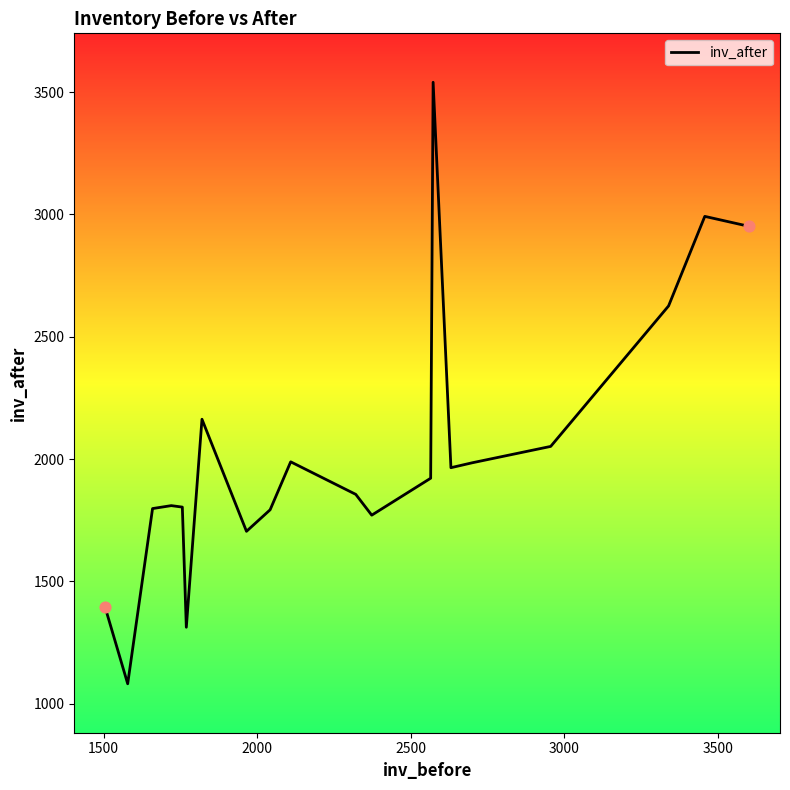

What is the maximum value shown in the chart?

3540